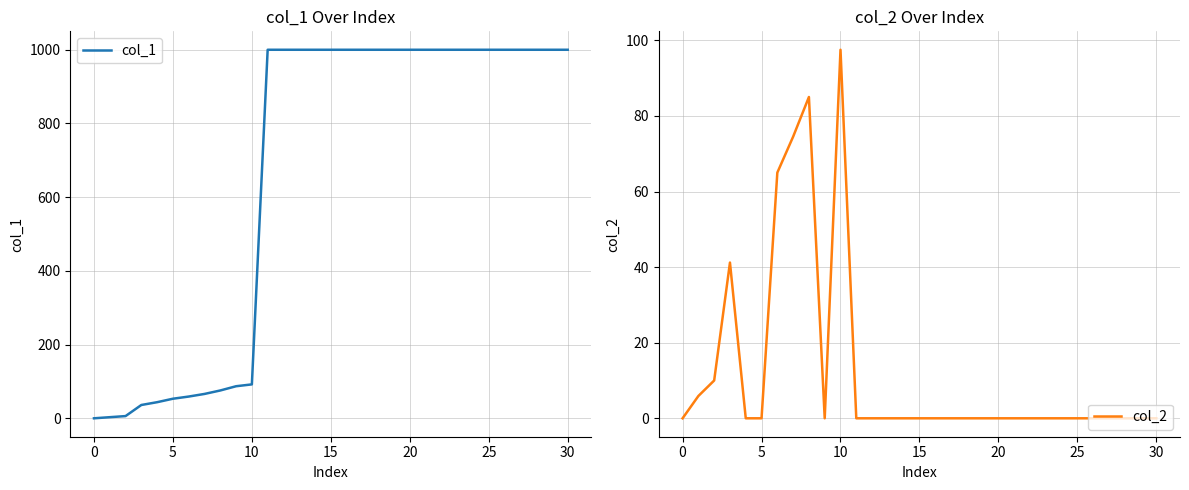

What is the maximum value for col_1?

1000.0